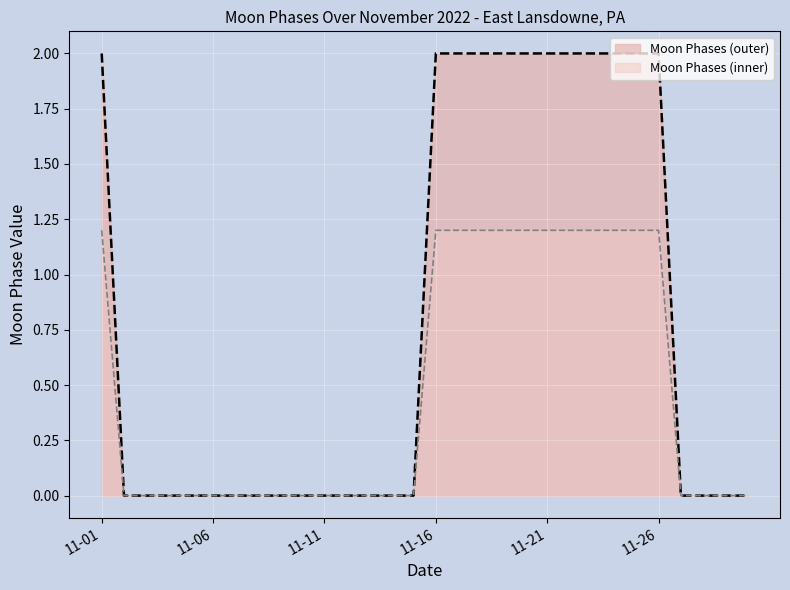

Does the chart display data point markers on the line(s)?

No